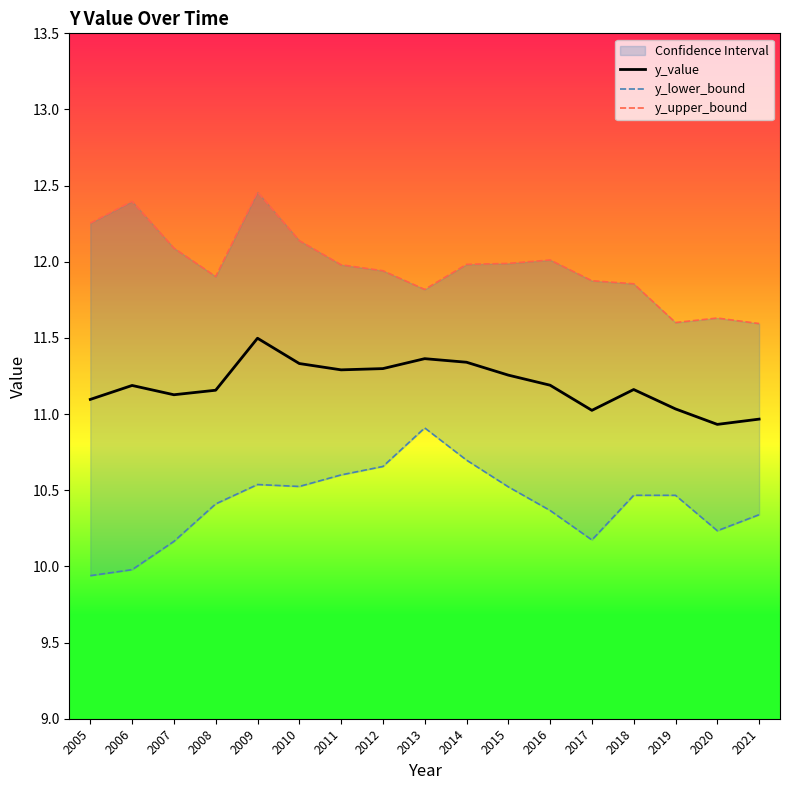

At which label does y_value reach its peak?

2009